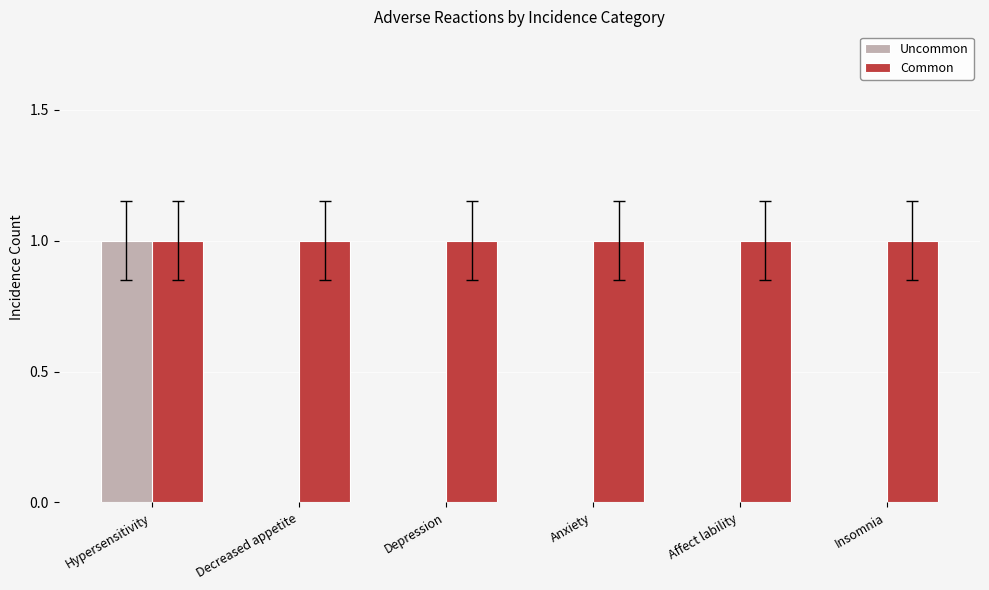

True or false: Uncommon has a value of 0 at Anxiety.

True